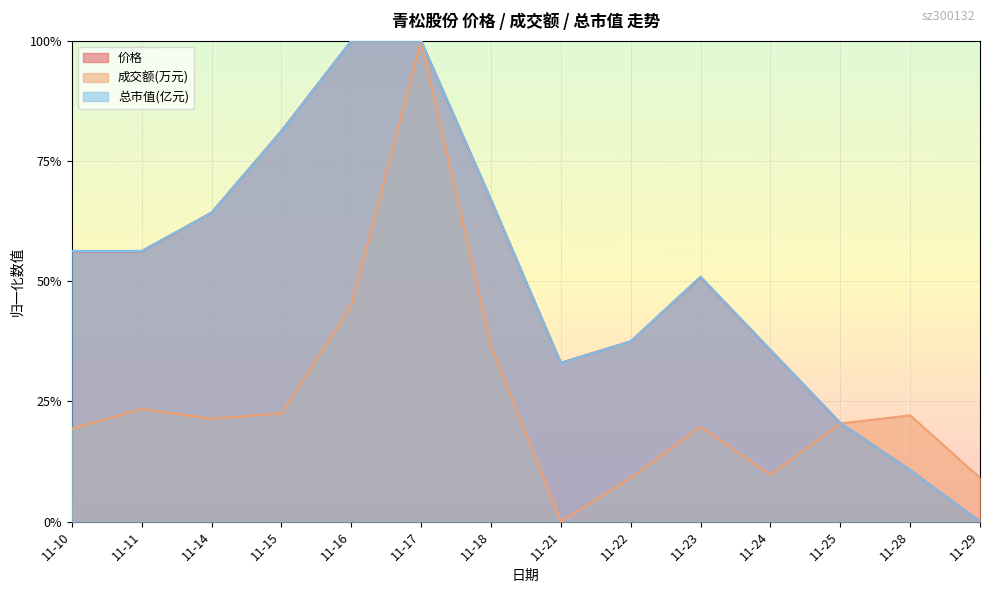

Which has a higher value, 11-21 or 11-11?

11-11